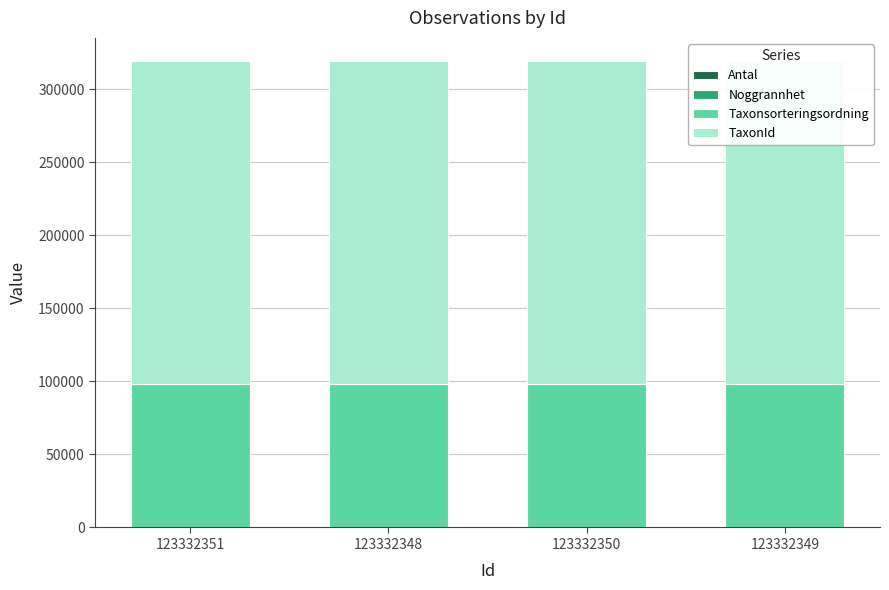

Reading right to left, list all the values displayed in this chart.

Antal: 123332349=132	123332350=115	123332348=184	123332351=52
Noggrannhet: 123332349=15	123332350=15	123332348=15	123332351=15
Taxonsorteringsordning: 123332349=98079	123332350=98079	123332348=98079	123332351=98079
TaxonId: 123332349=220787	123332350=220787	123332348=220787	123332351=220787